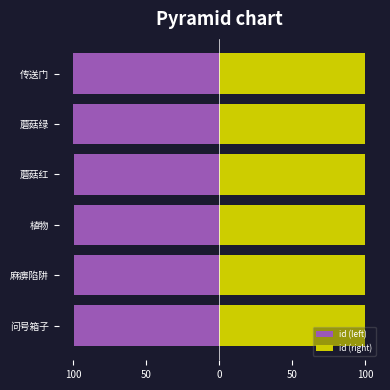

What is the sum of all id (left) values?

-598.5